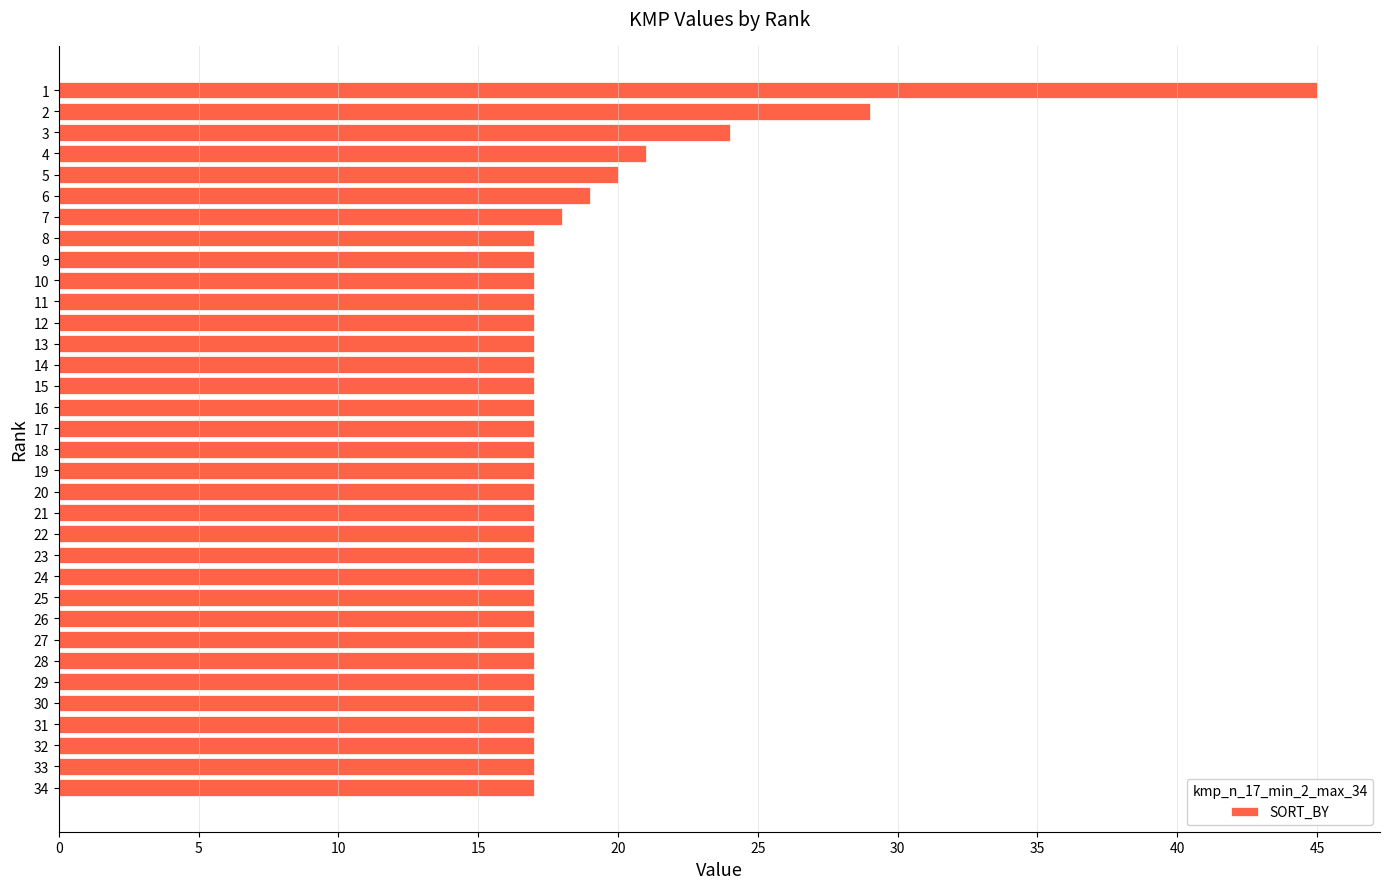

The value at 31 is 11. True or false?

False